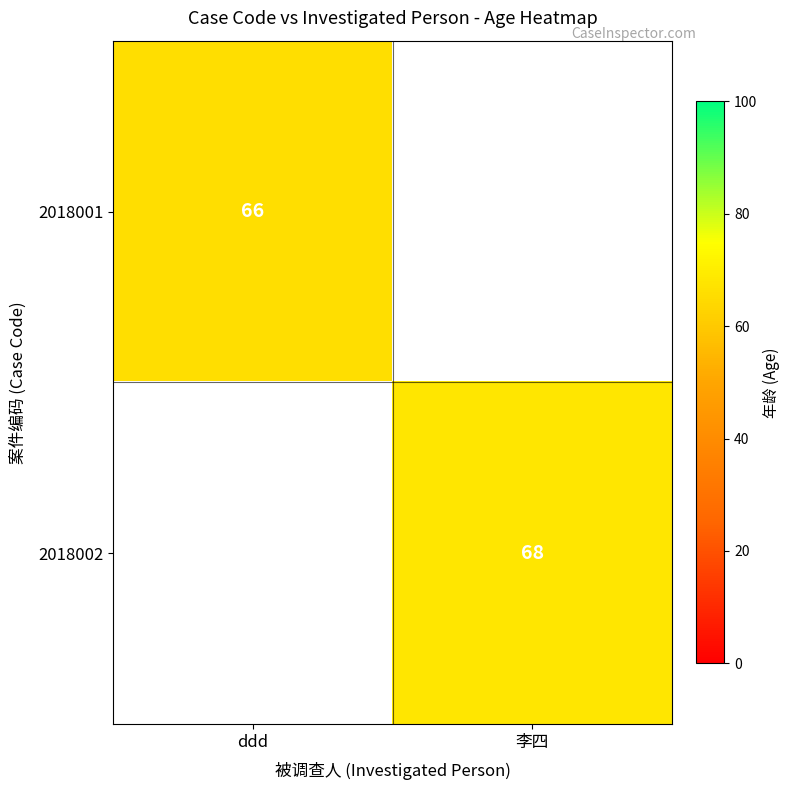

At which category does the chart reach its peak across all series?

李四